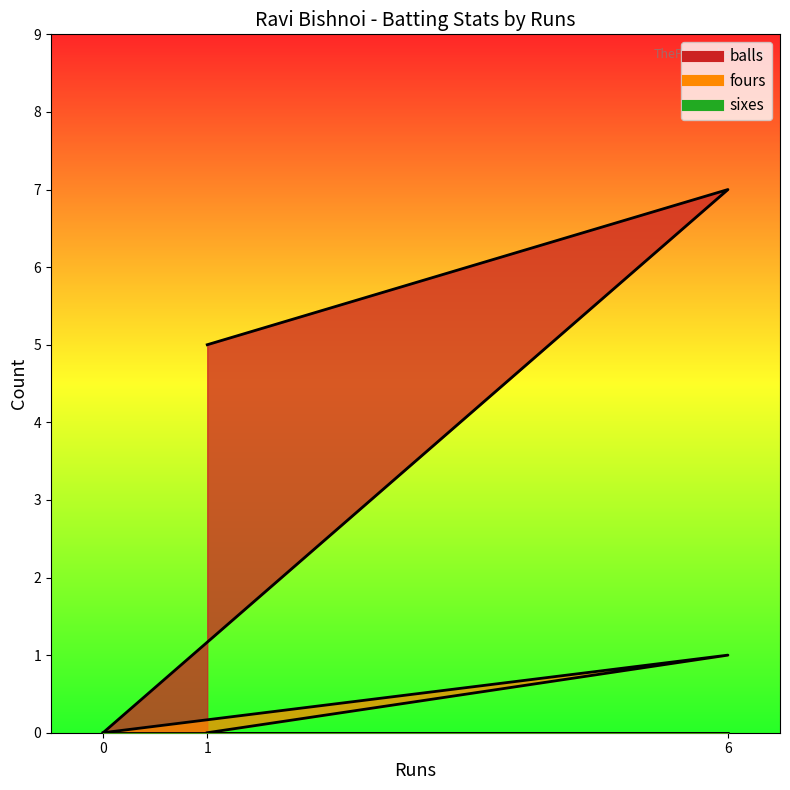

Rank the categories by fours value from highest to lowest.

6, 1, 0